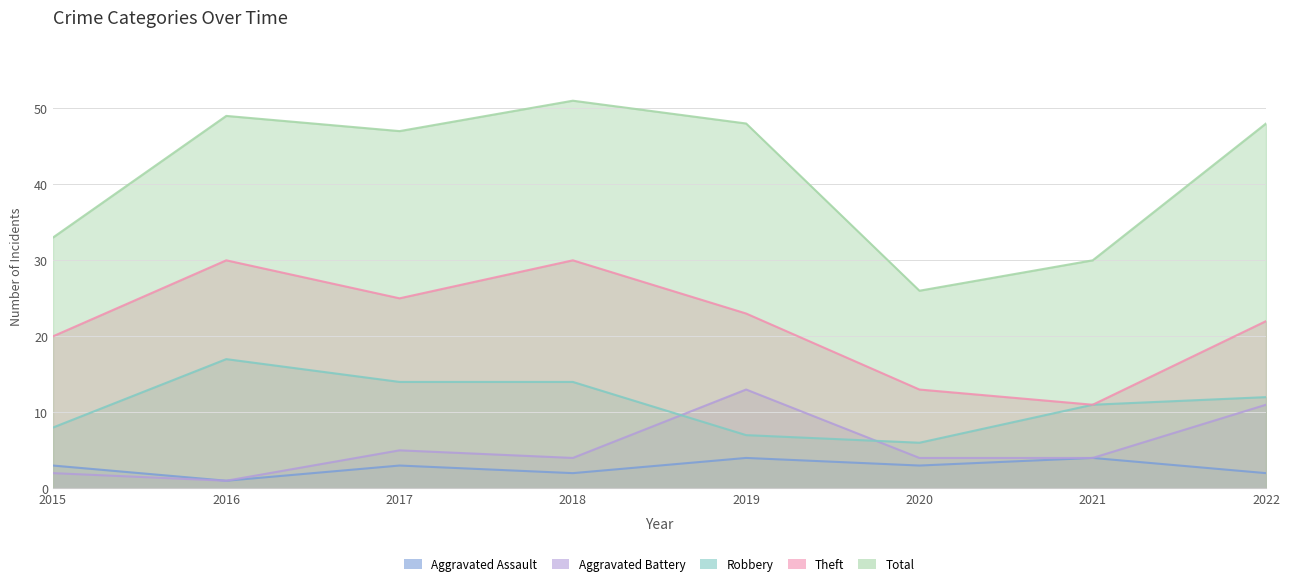

True or false: Aggravated Battery and Theft intersect in this chart.

False